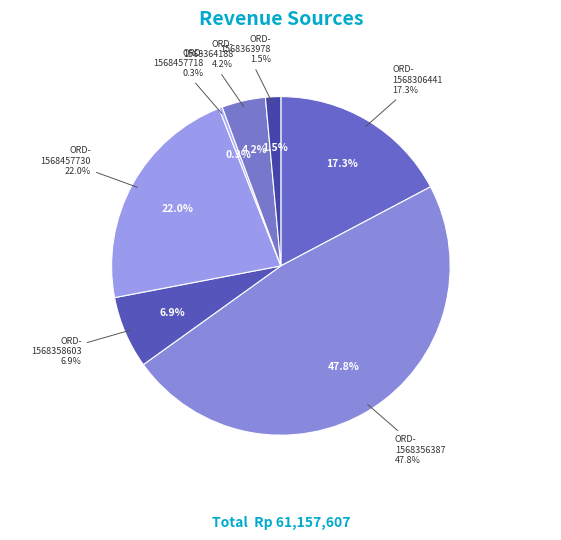

How many slices are in this pie chart?

7